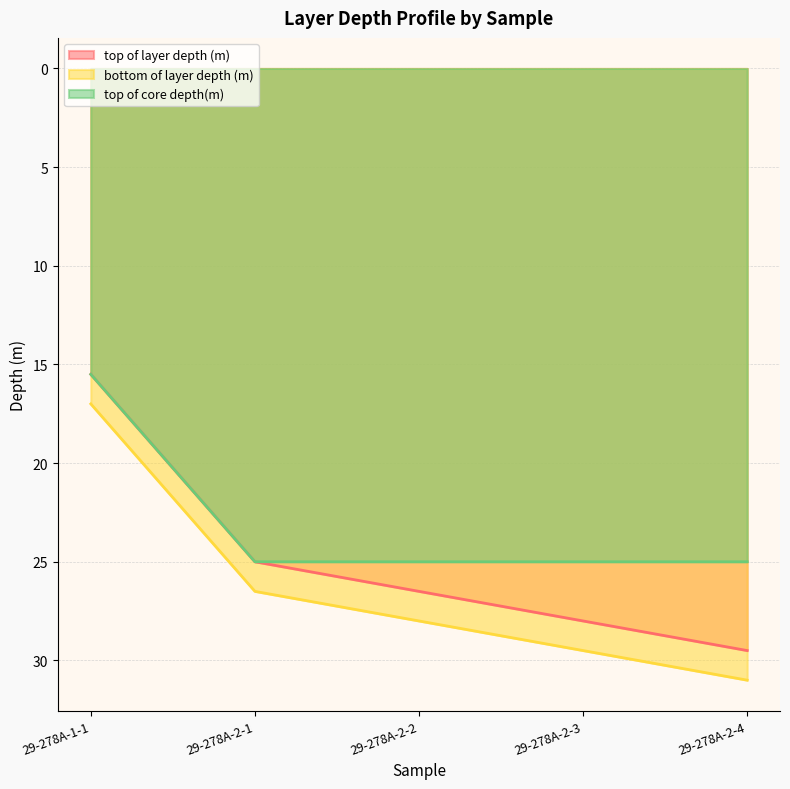

At which category is the sum across all series the highest?

29-278A-2-4